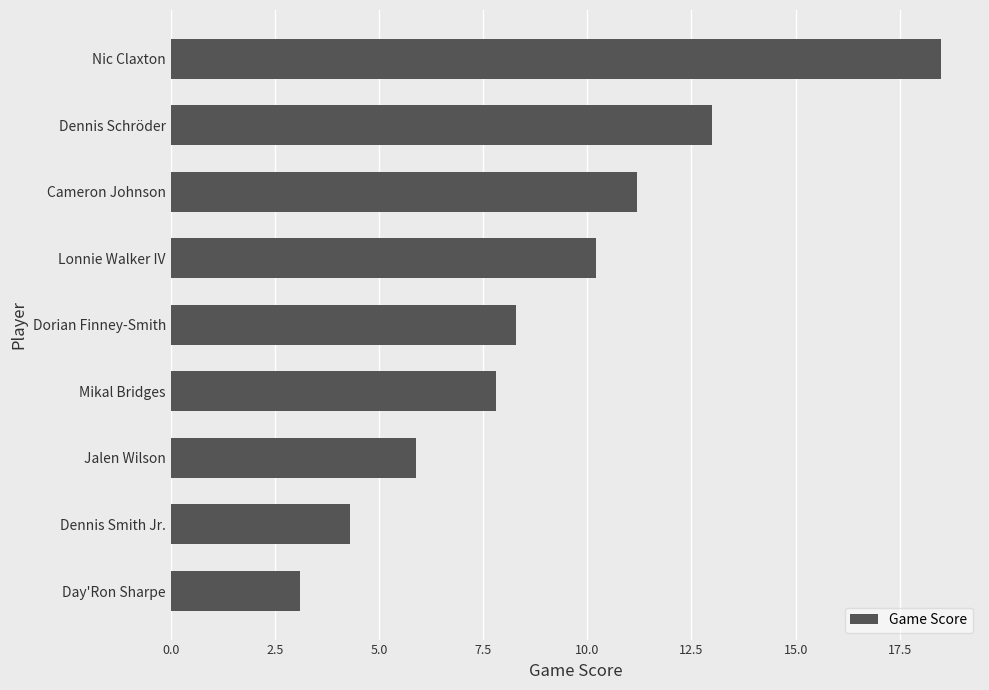

Rank the categories by value from lowest to highest.

Day'Ron Sharpe, Dennis Smith Jr., Jalen Wilson, Mikal Bridges, Dorian Finney-Smith, Lonnie Walker IV, Cameron Johnson, Dennis Schröder, Nic Claxton